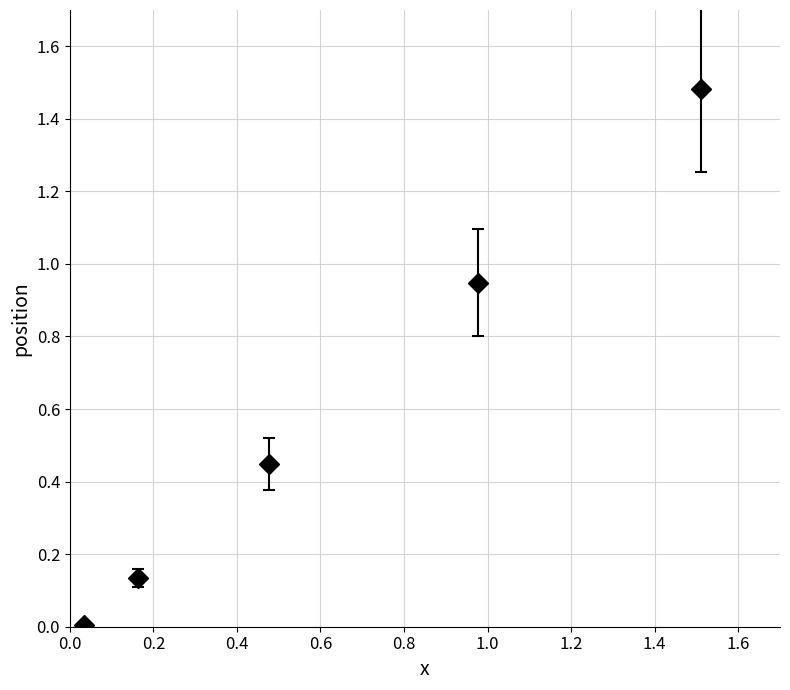

What is the sum of all values?

3.0